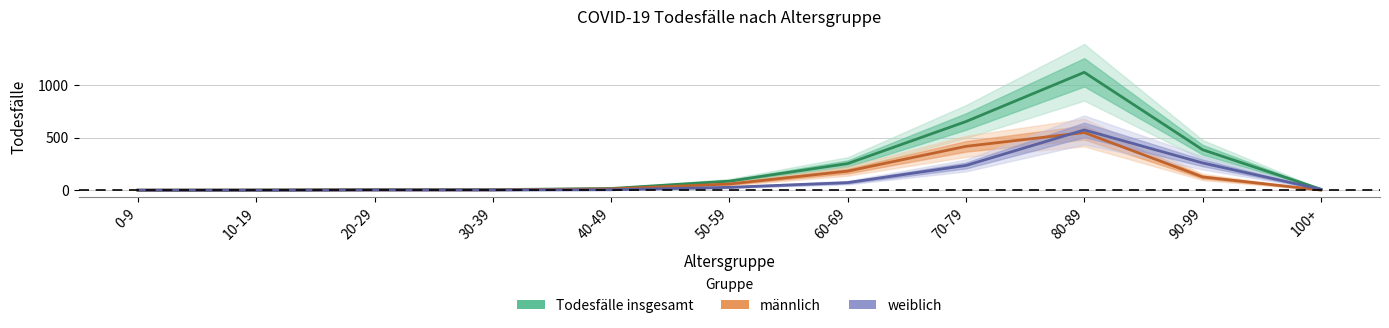

Rank the series at 10-19 from lowest to highest value.

weiblich, Todesfälle insgesamt, männlich